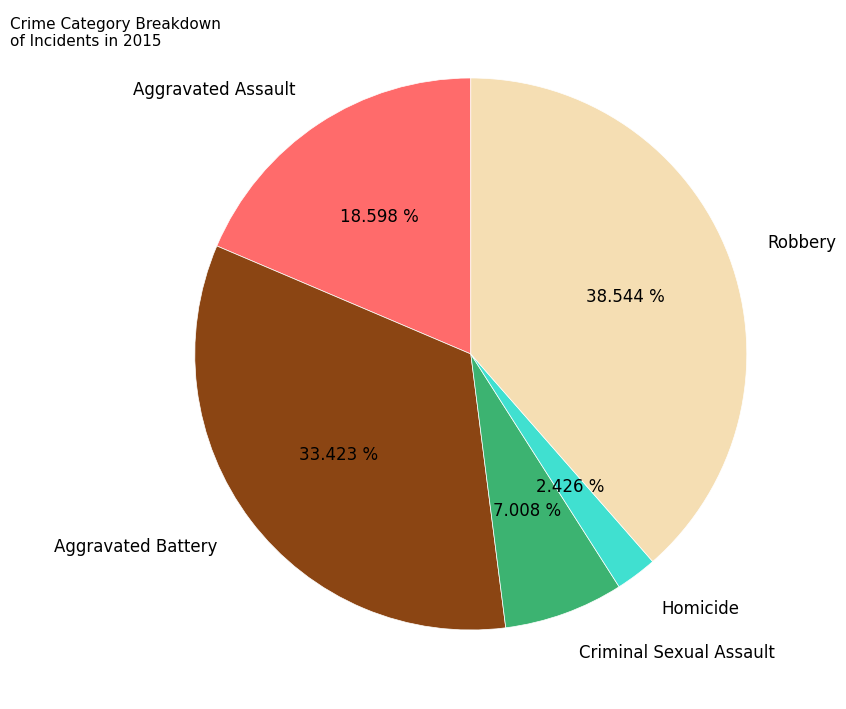

Which slice is the largest?

Robbery